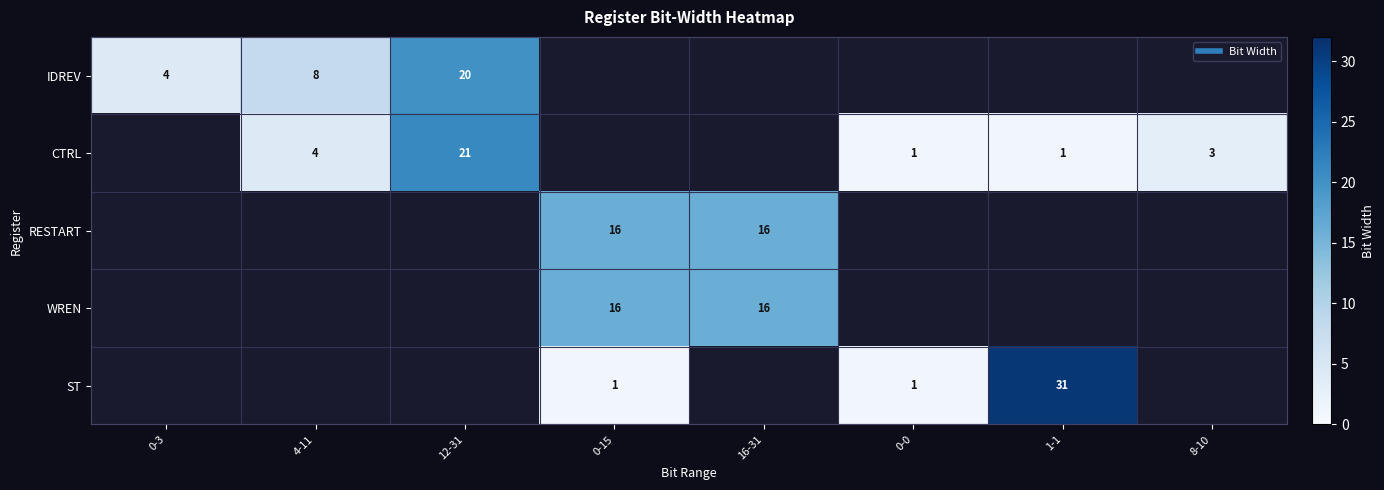

Count the number of data series in this chart.

5